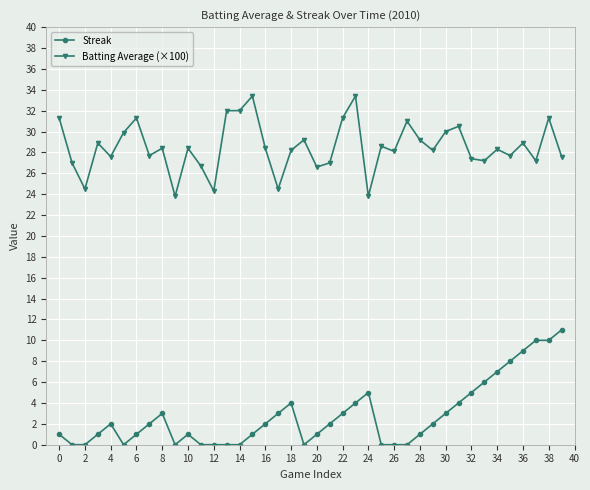

How many lines are shown in the chart?

2